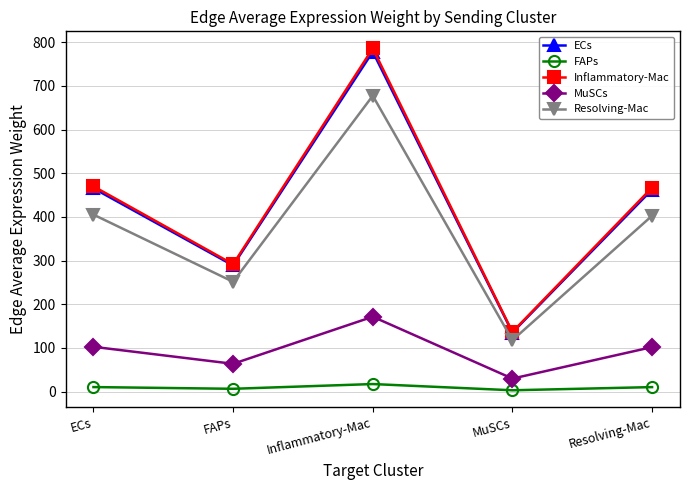

True or false: Resolving-Mac and FAPs intersect in this chart.

False